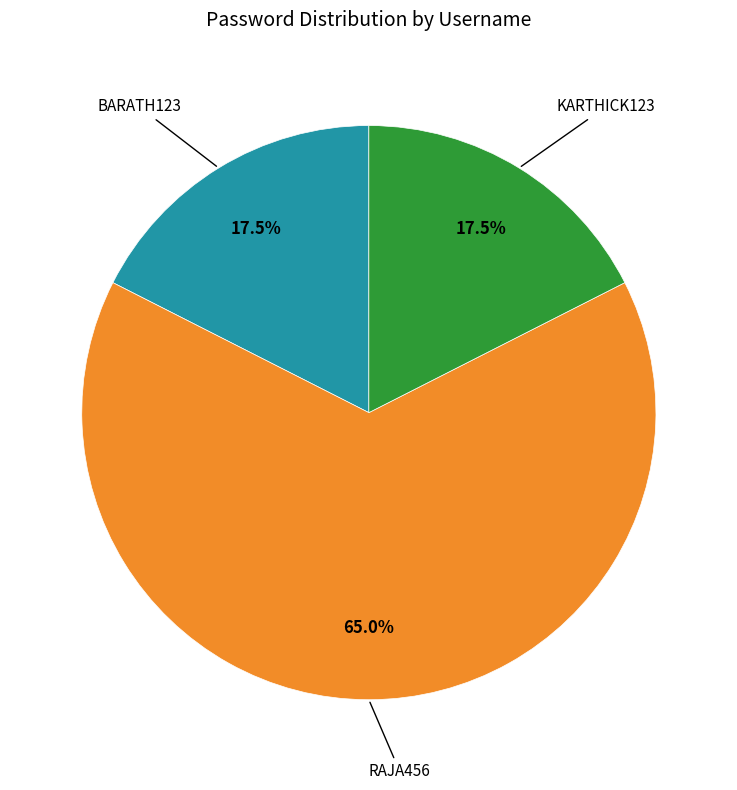

Is there a majority slice in this chart?

Yes